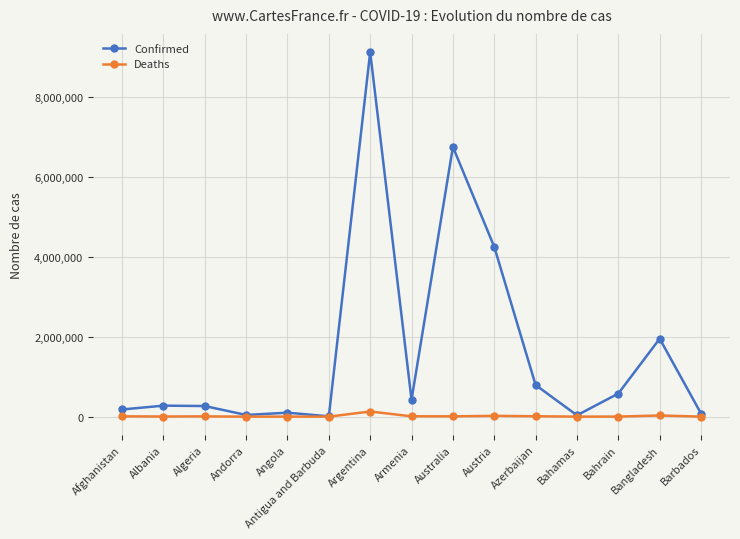

What is the total value across all series at Armenia?

431540